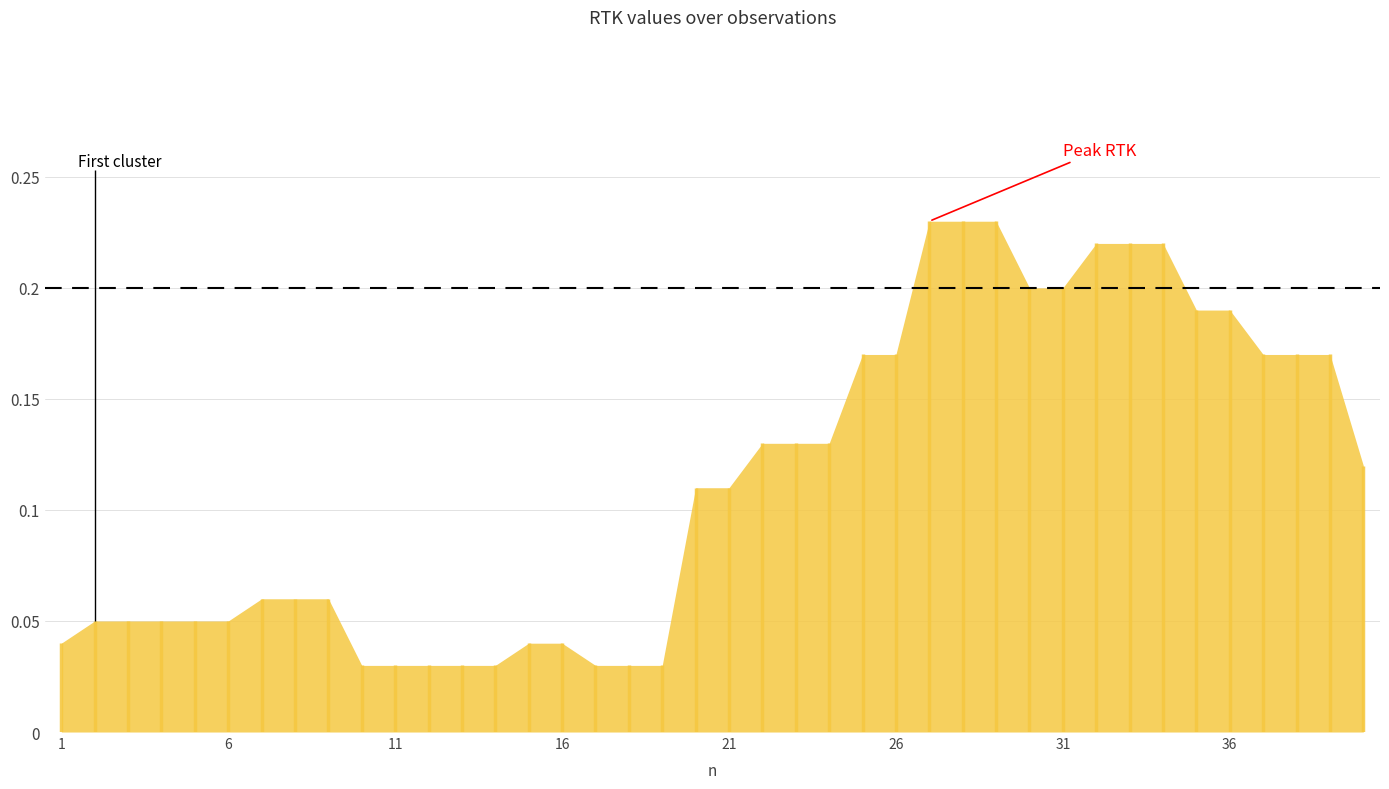

What is the average value?

0.1